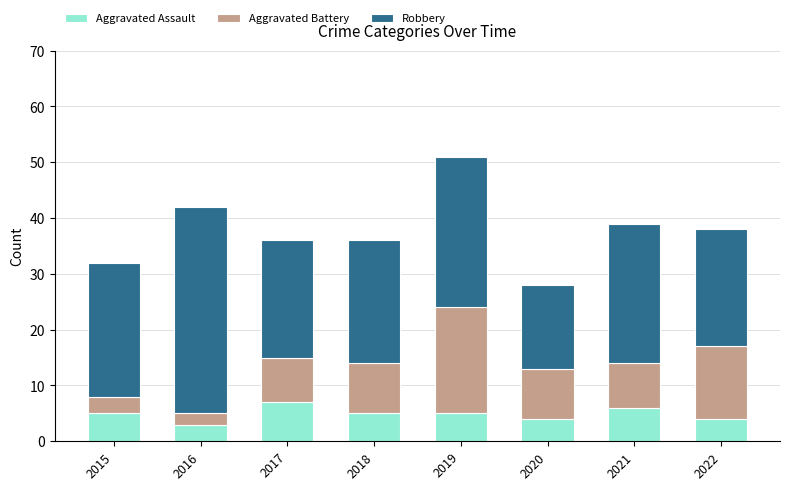

Reading left to right, list the values for the Aggravated Assault series.

5	3	7	5	5	4	6	4